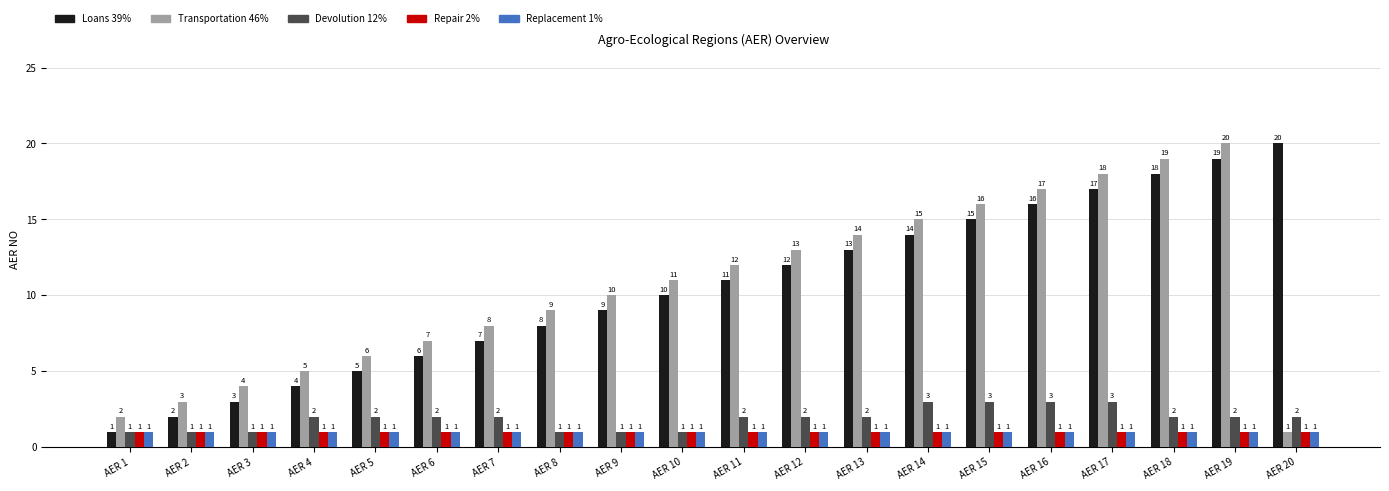

Does the chart contain any negative values?

No